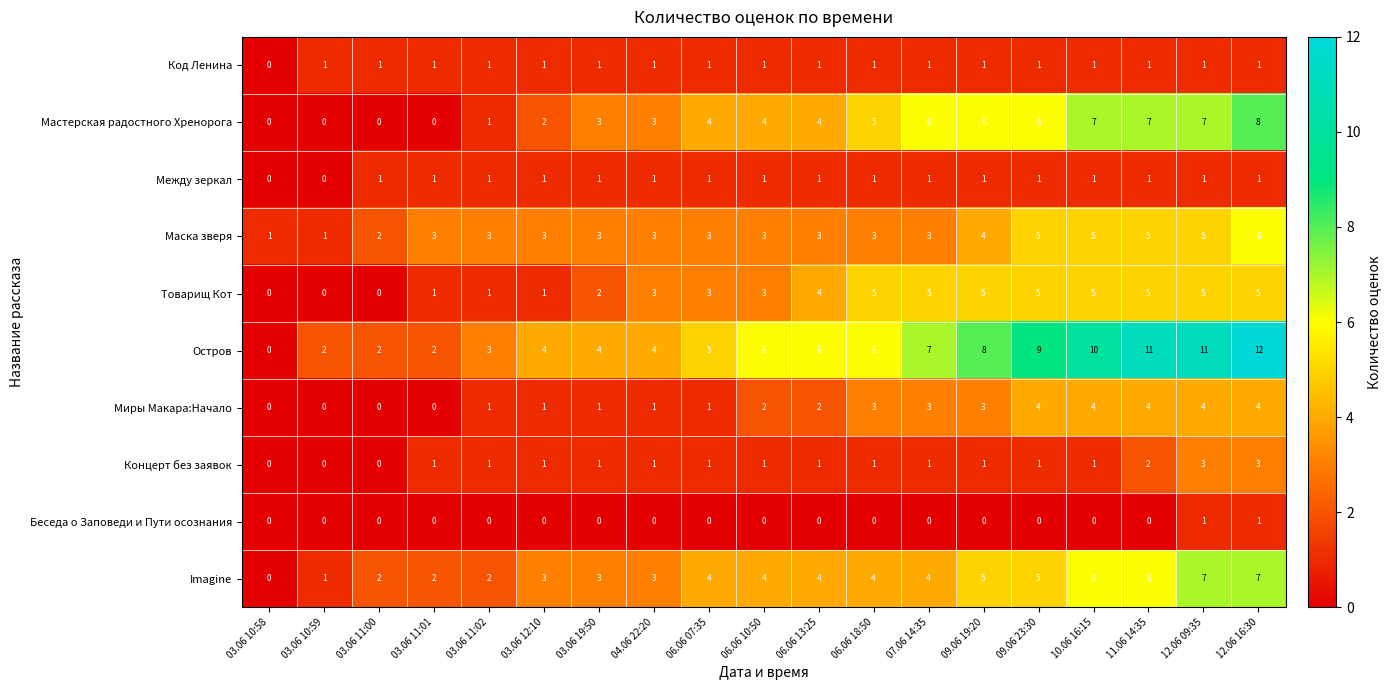

At which label is Товарищ Кот closest to 2?

03.06 19:50